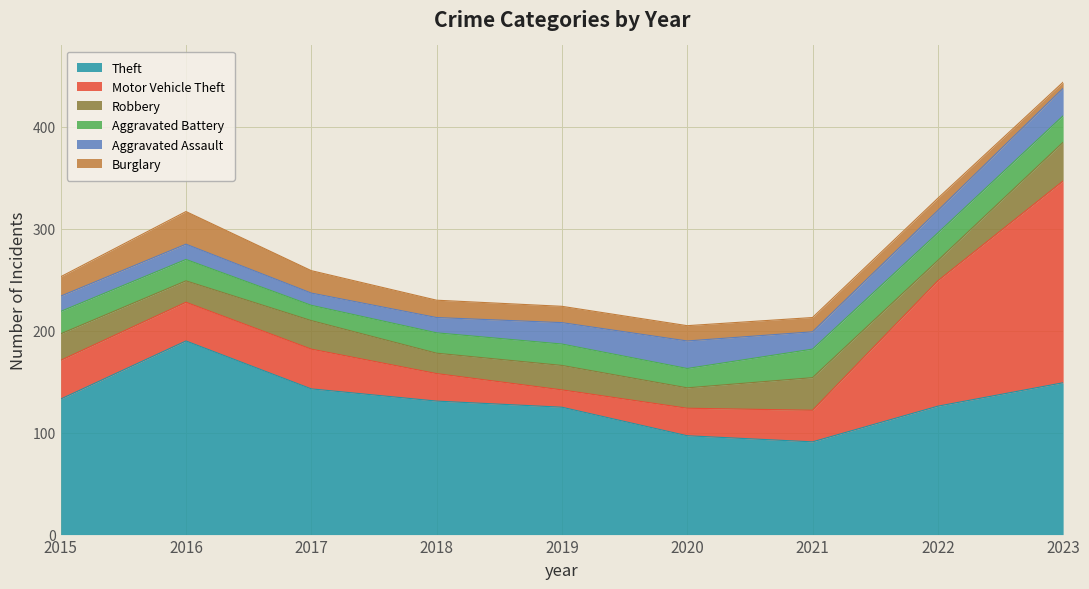

What is the sum of all Robbery values?

229